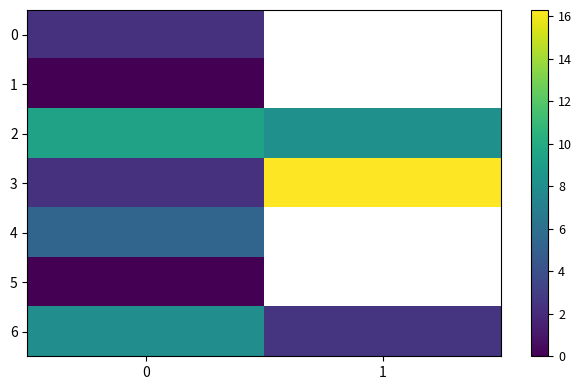

Between 0 and 1, which series saw the biggest shift?

row_3